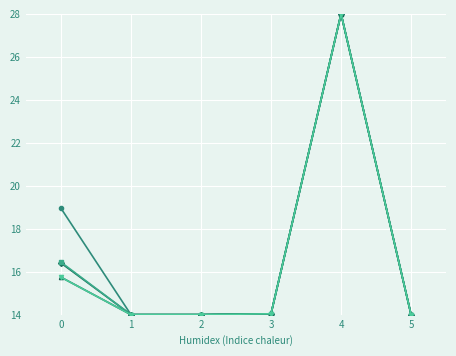

What is the smallest value displayed?

14.0